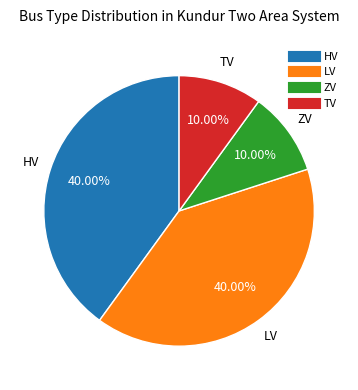

Does TV account for over 50% of the chart?

No